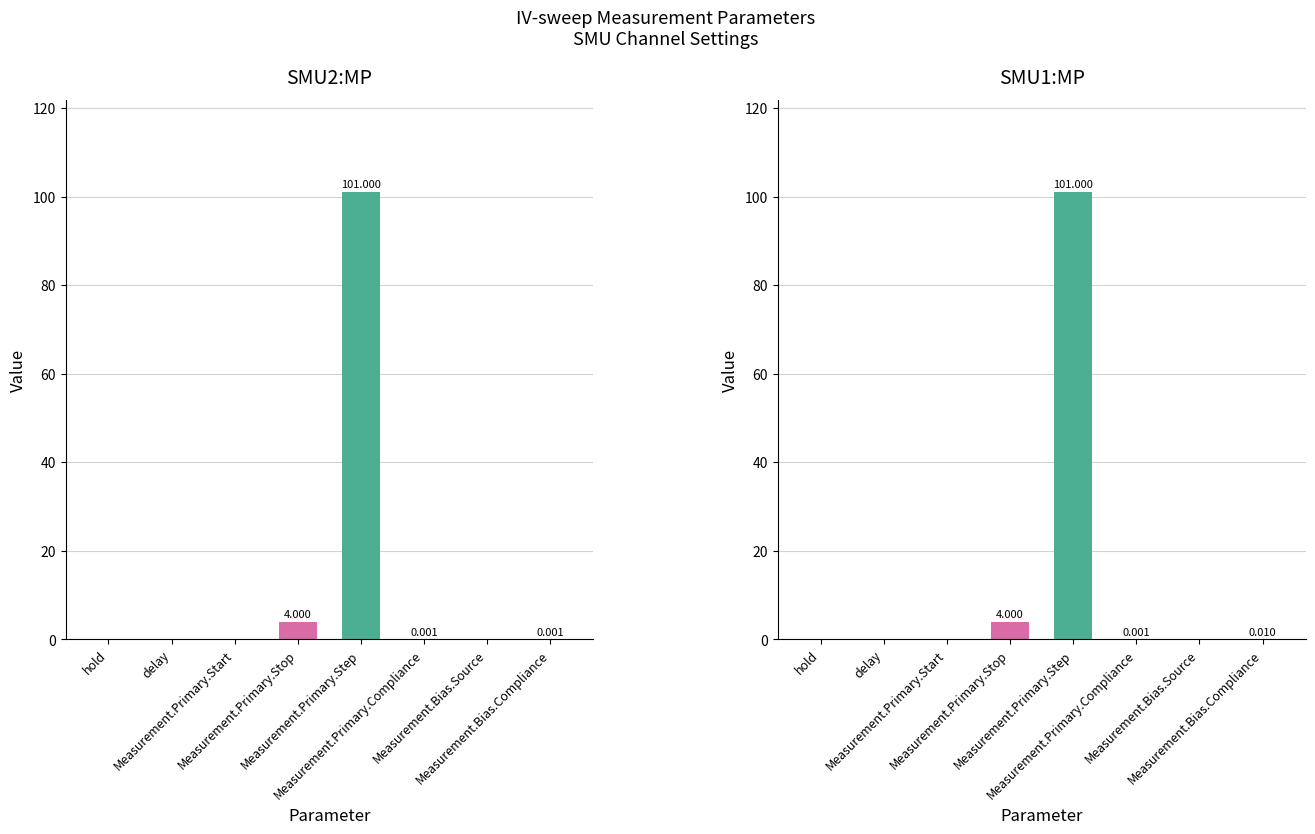

What is the sum of the SMU2:MP values at Measurement.Primary.Compliance and Measurement.Primary.Step?

101.0